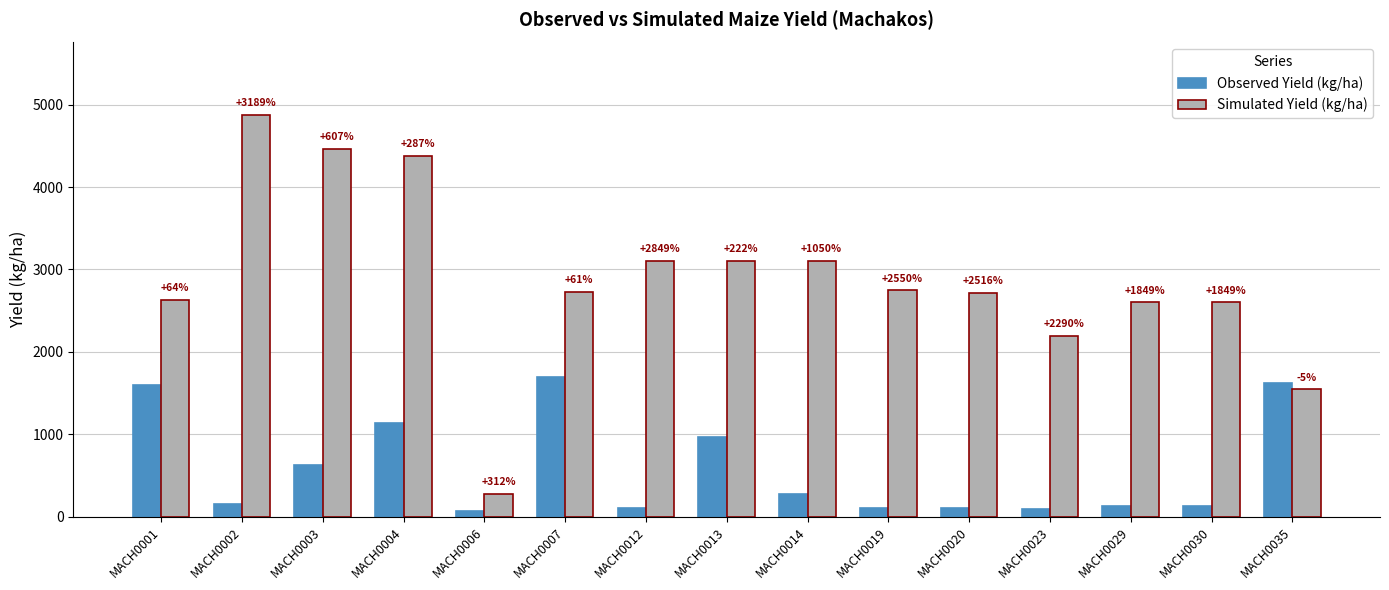

What are all the series names shown in the legend?

Observed Yield (kg/ha), Simulated Yield (kg/ha)